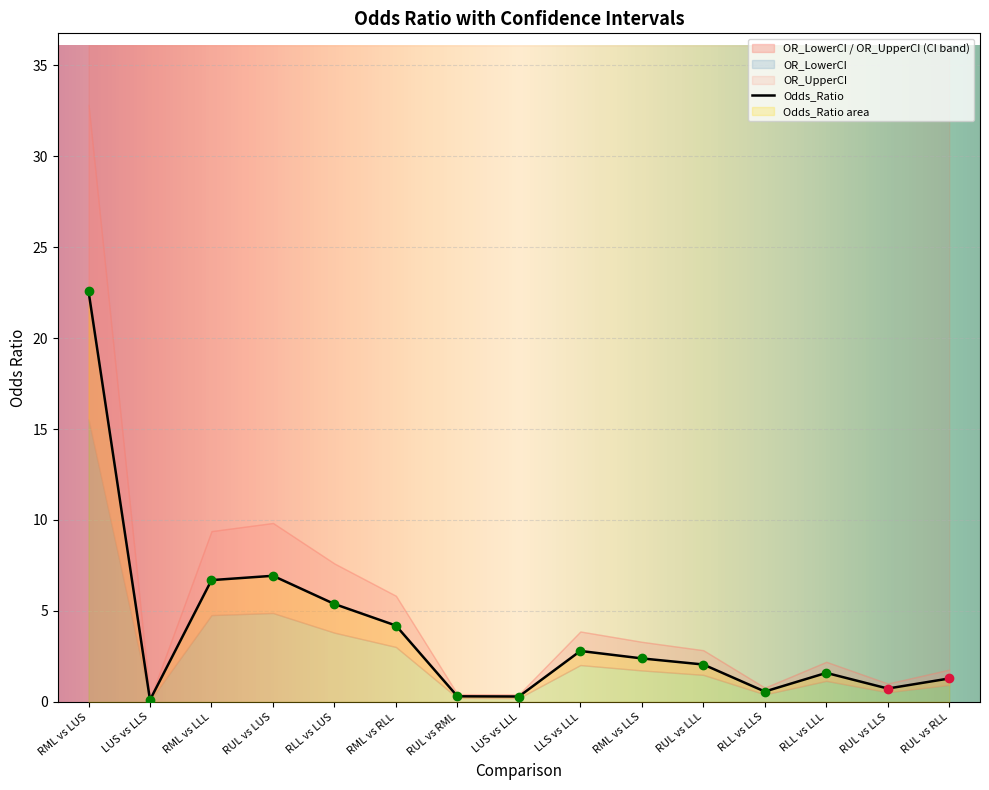

At how many categories does at least one series exceed 4?

5